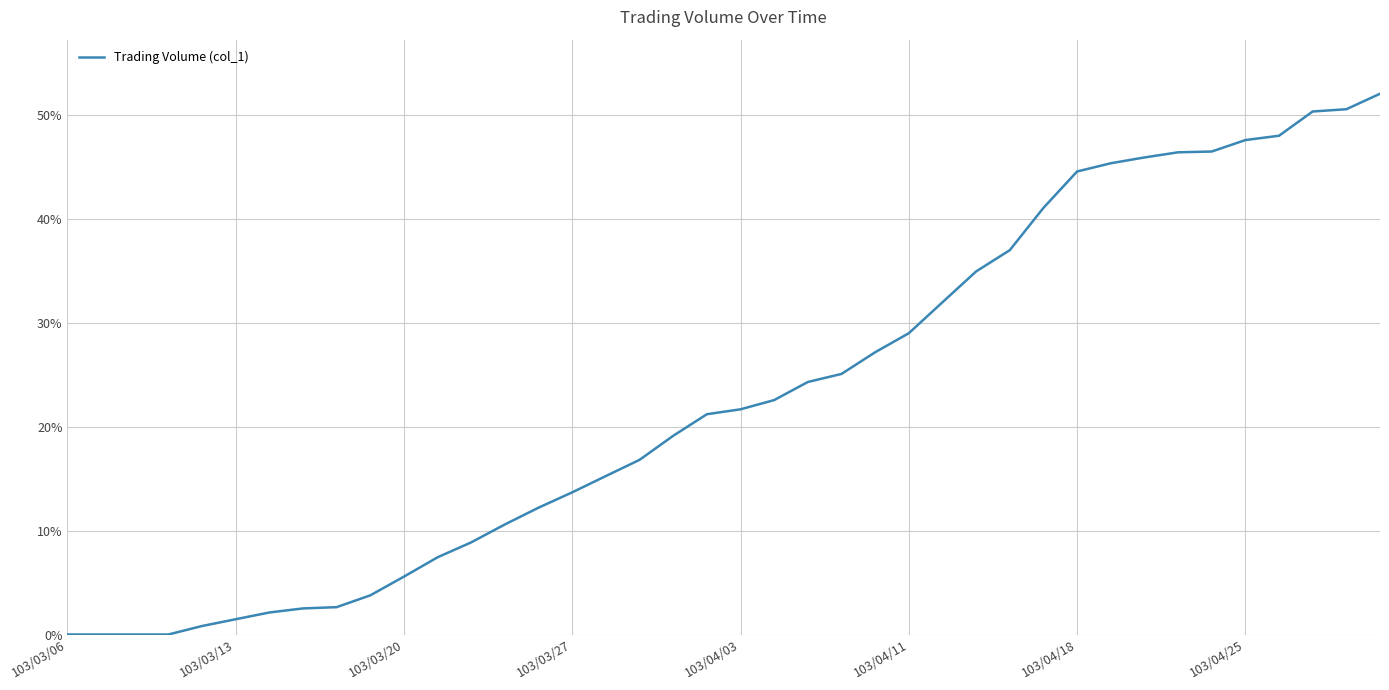

What is the greatest value displayed?

52.0